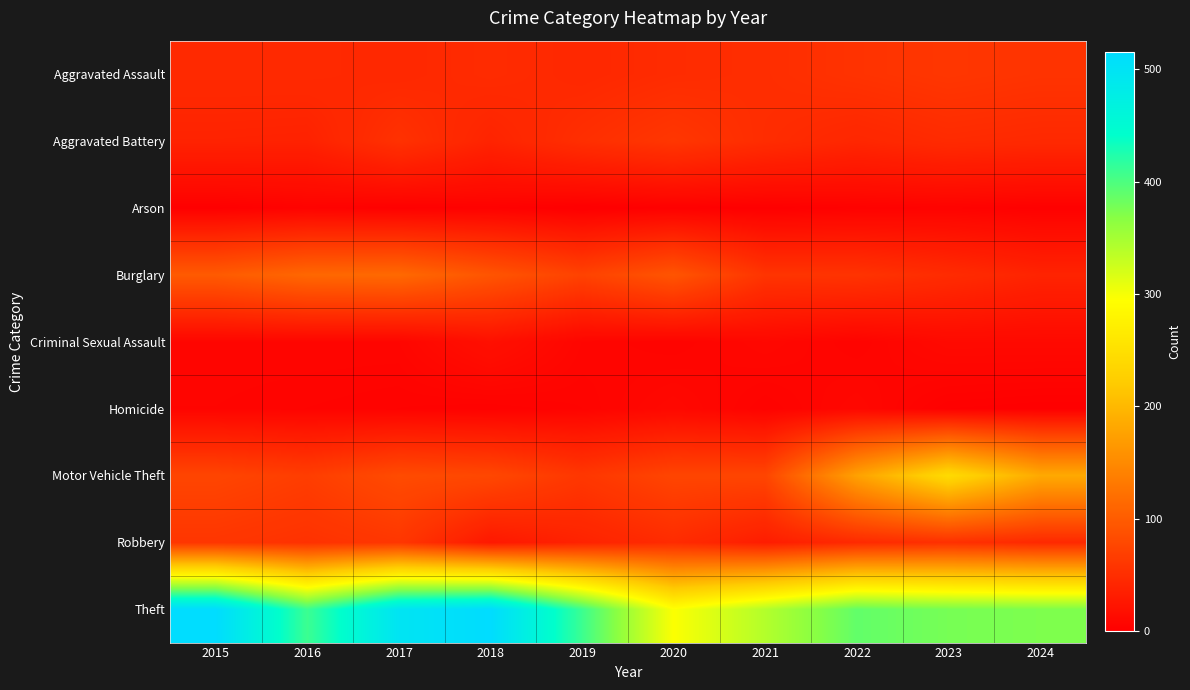

Reading left to right, extract all data points from this chart.

Aggravated Assault: 2015=46	2016=46	2017=44	2018=48	2019=44	2020=48	2021=50	2022=55	2023=59	2024=56
Aggravated Battery: 2015=38	2016=37	2017=54	2018=39	2019=51	2020=59	2021=49	2022=42	2023=47	2024=45
Arson: 2015=1	2016=4	2017=2	2018=3	2019=0	2020=2	2021=1	2022=3	2023=4	2024=2
Burglary: 2015=98	2016=112	2017=114	2018=92	2019=72	2020=92	2021=57	2022=56	2023=48	2024=39
Criminal Sexual Assault: 2015=7	2016=7	2017=7	2018=18	2019=7	2020=5	2021=9	2022=5	2023=11	2024=11
Homicide: 2015=6	2016=5	2017=4	2018=3	2019=5	2020=10	2021=4	2022=9	2023=2	2024=1
Motor Vehicle Theft: 2015=75	2016=67	2017=82	2018=78	2019=60	2020=75	2021=75	2022=175	2023=243	2024=184
Robbery: 2015=59	2016=54	2017=60	2018=27	2019=38	2020=48	2021=32	2022=46	2023=53	2024=45
Theft: 2015=515	2016=409	2017=497	2018=515	2019=409	2020=296	2021=341	2022=388	2023=377	2024=373